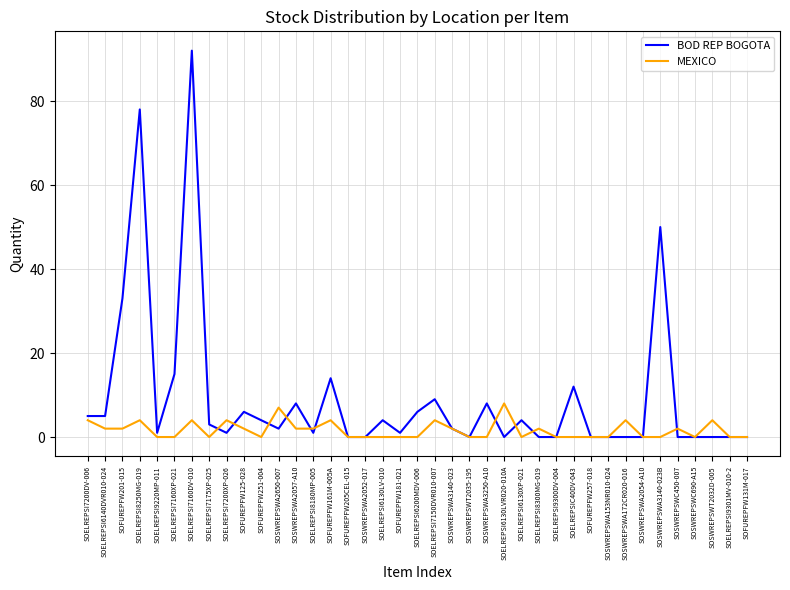

The MEXICO series shows 0 at SOSWREPSWA2052-017. True or false?

True